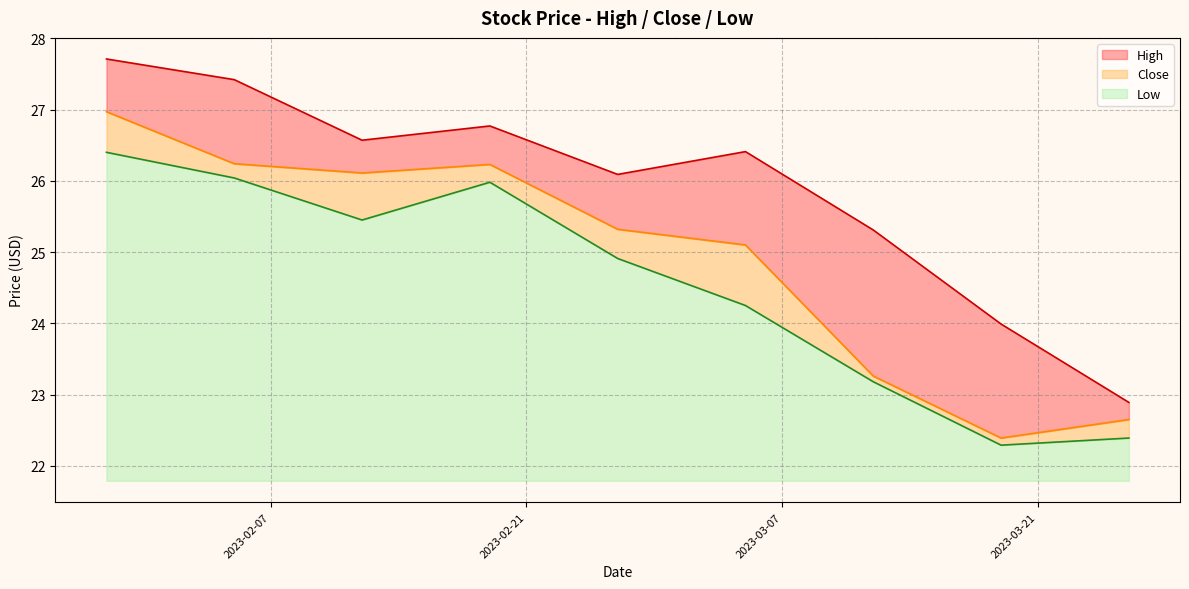

What is the value of the Close point at the 8th from the left?

22.4